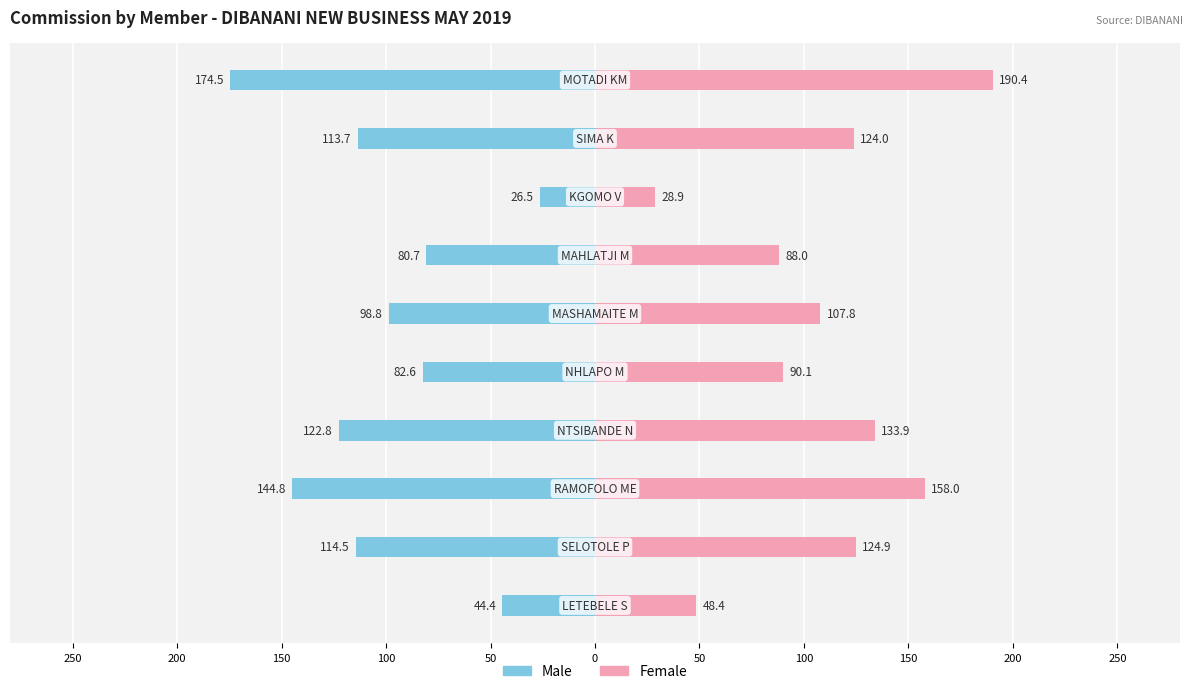

Reading left to right, what are all the values shown in this chart?

Male: 250=-174.5	200=-113.7	150=-26.5	100=-80.7	50=-98.8	0=-82.6	50=-122.8	100=-144.8	150=-114.5	200=-44.4
Female: 250=190.4	200=124.0	150=28.9	100=88.0	50=107.8	0=90.1	50=133.9	100=158.0	150=124.9	200=48.4